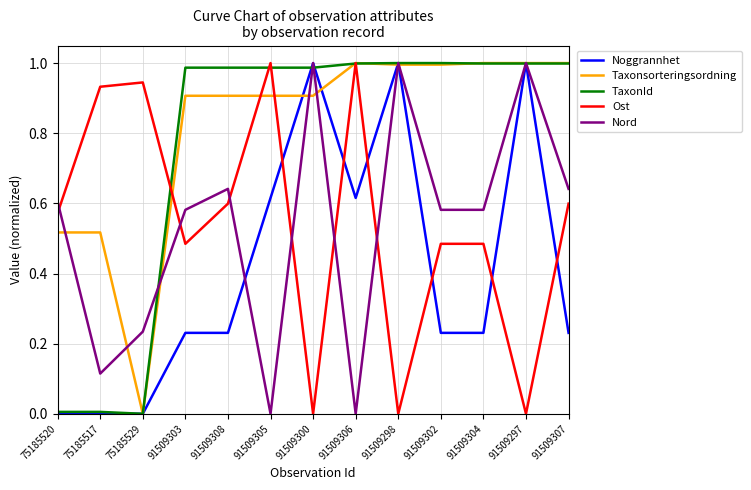

Is it true that TaxonId equals 0.4 at 91509304?

False